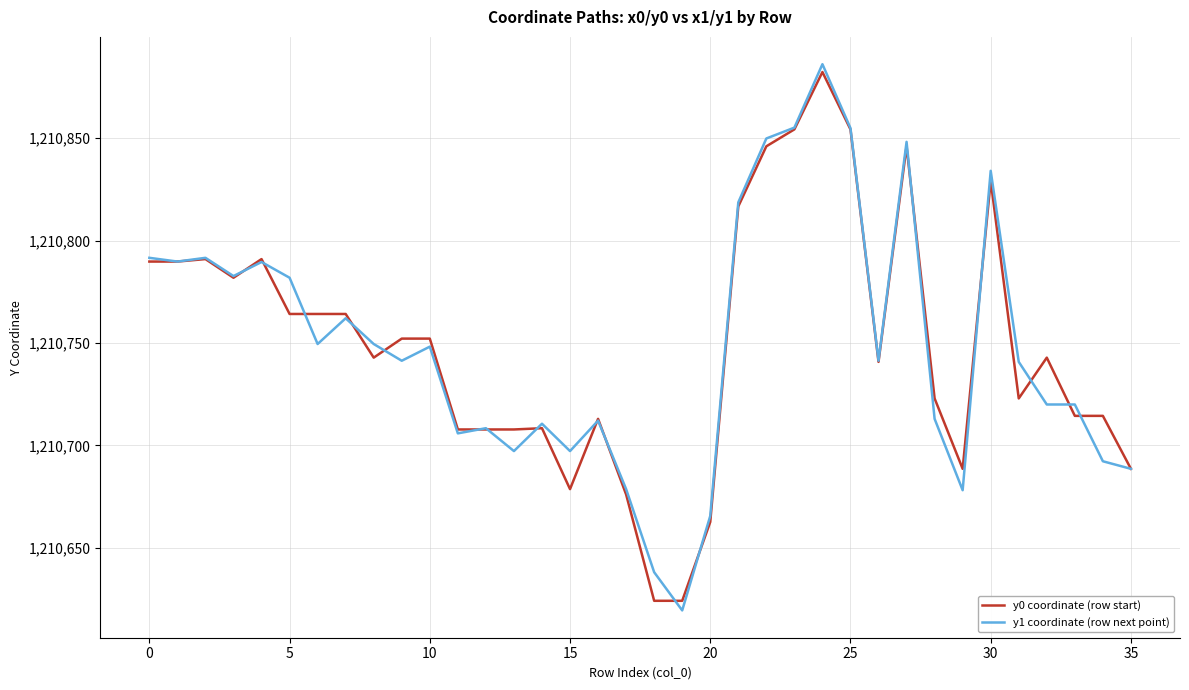

What is the smallest value displayed?

1210619.4